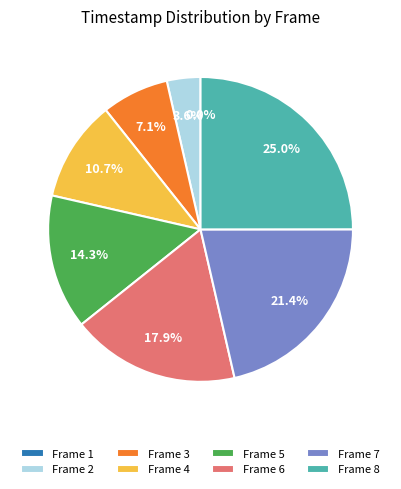

What is the smallest slice in the pie chart?

Frame 1